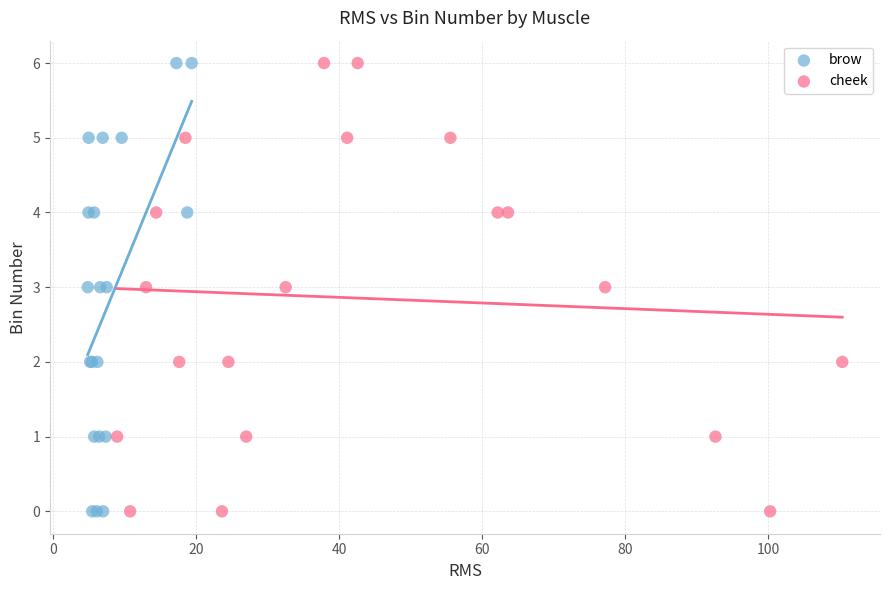

What are all the series names shown in the legend?

brow, cheek